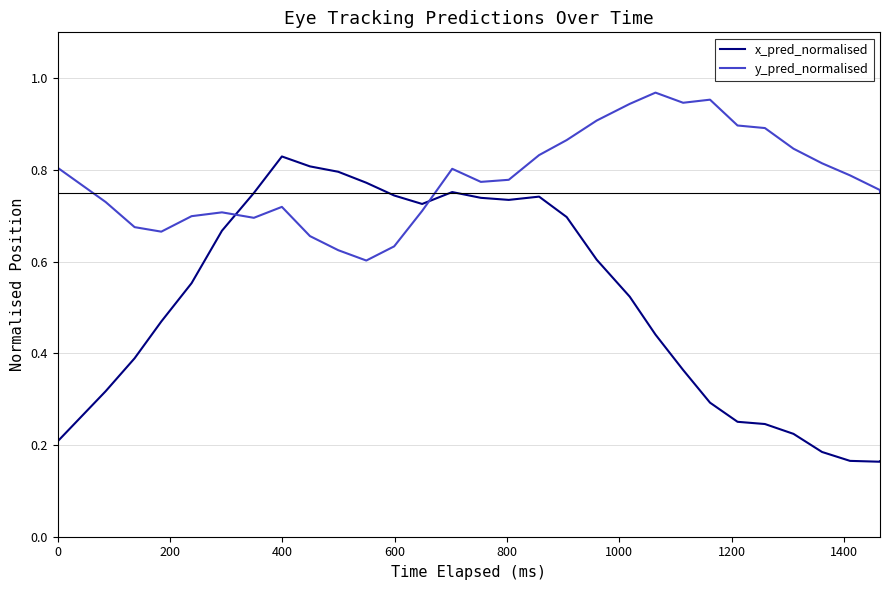

How many interior local valleys does the y_pred_normalised series have?

5